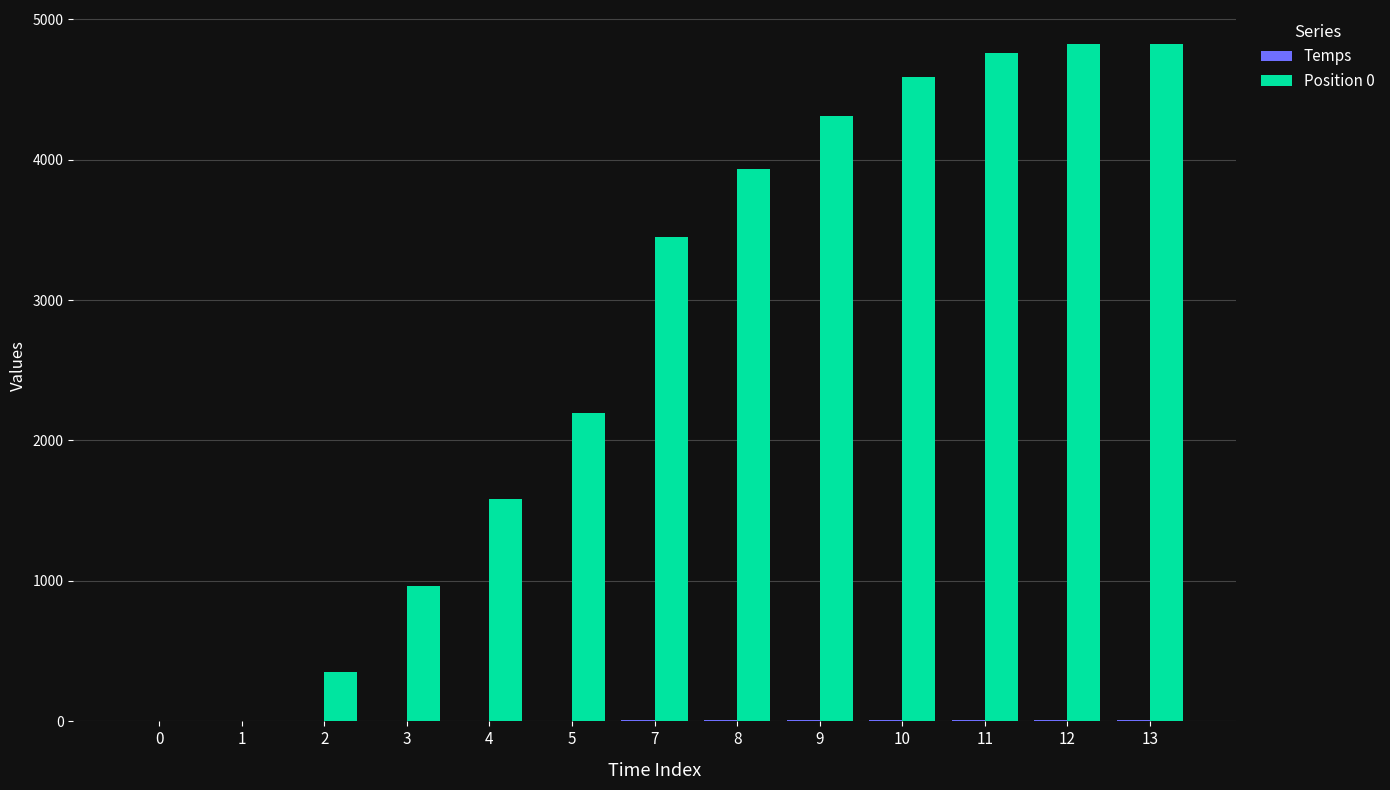

What is the sum of the Position 0 values at 3 and 4?

2544